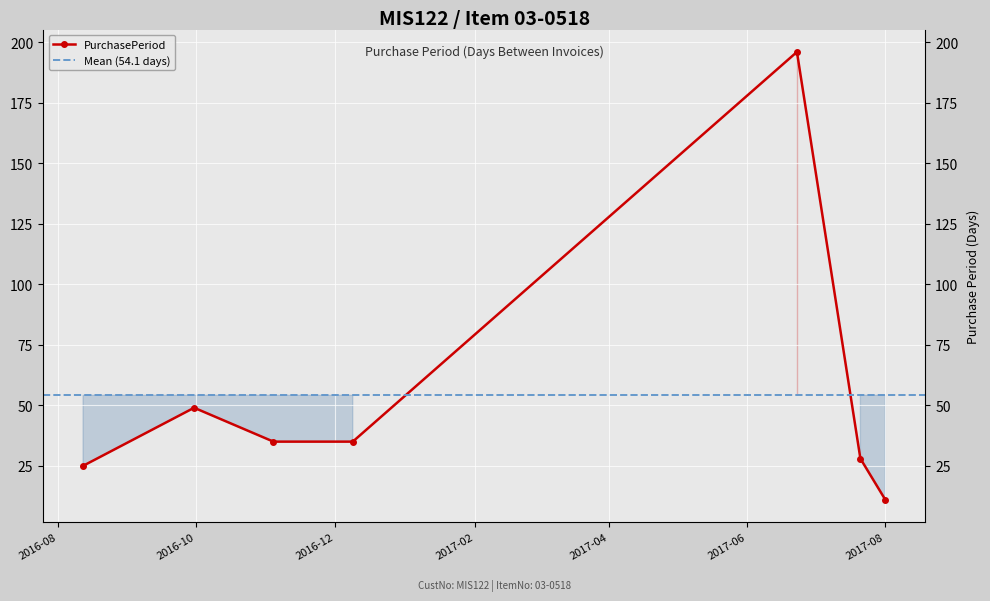

Reading right to left, transcribe all the data shown in this chart.

11	28	196	35	35	49	25